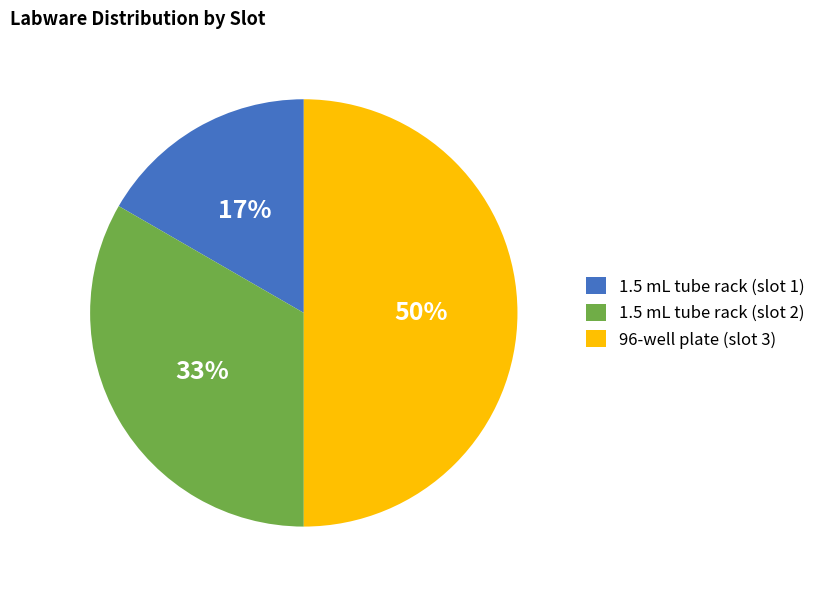

Does 1.5 mL tube rack (slot 2) represent more than half of the total?

No